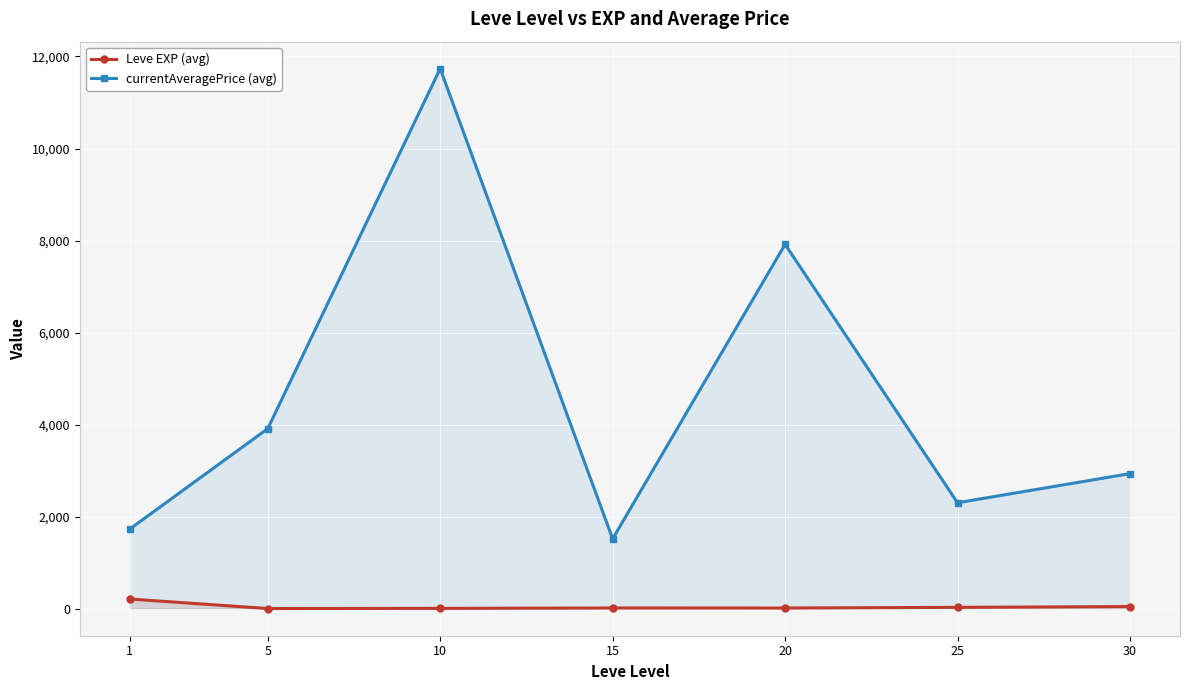

What is the difference between the second highest and second lowest values in the Leve EXP (avg) series?

39.5